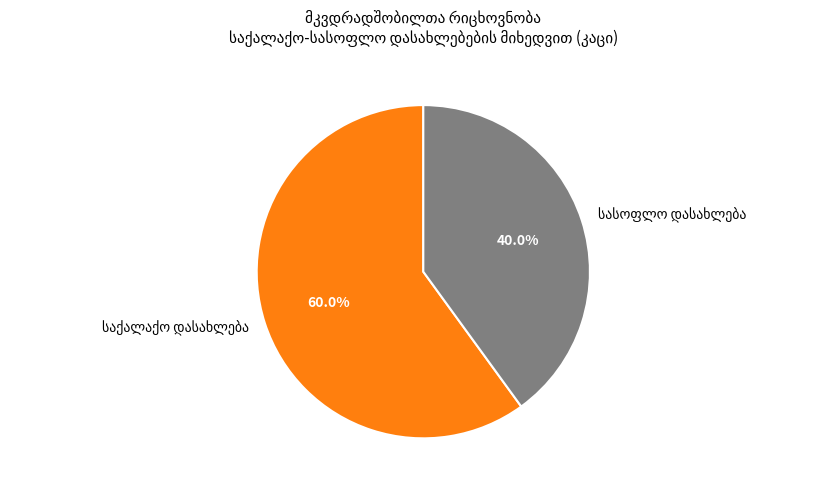

Is there any slice that represents more than half of the pie?

Yes